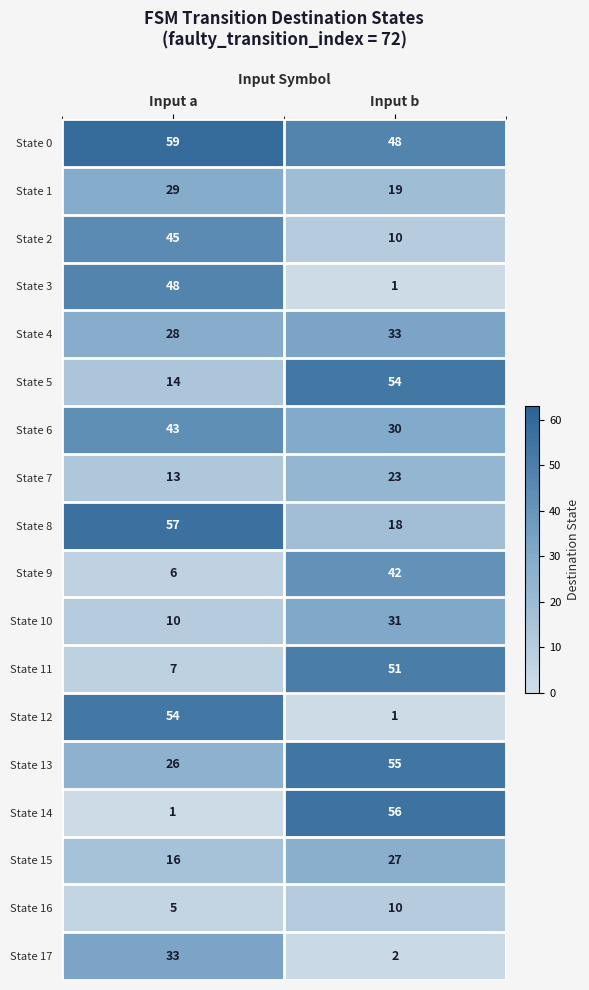

What is the difference between the State 6 values at Input b and Input a?

13